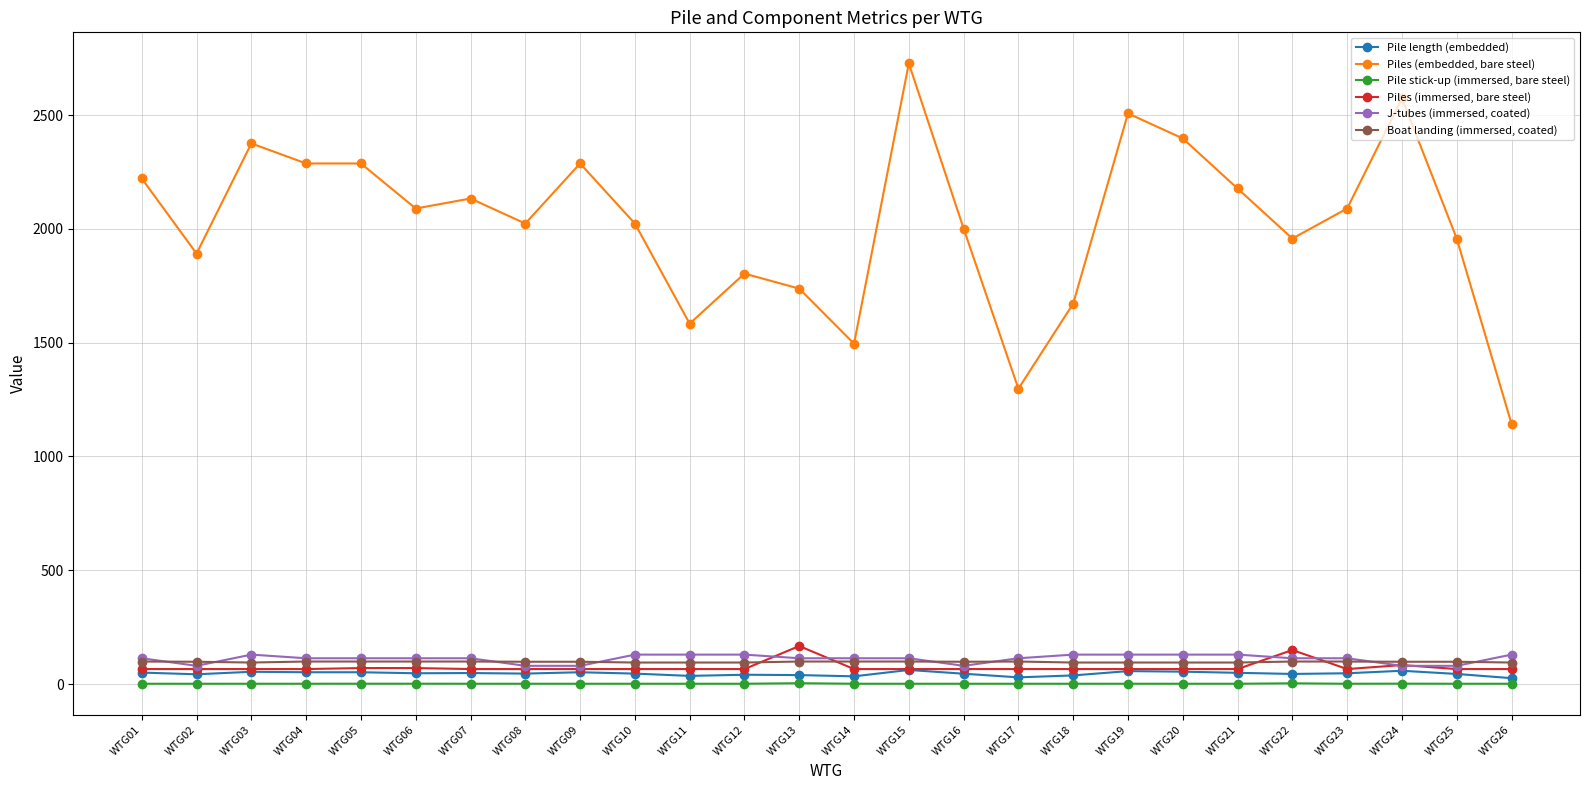

What is the maximum value for Boat landing (immersed, coated)?

99.1